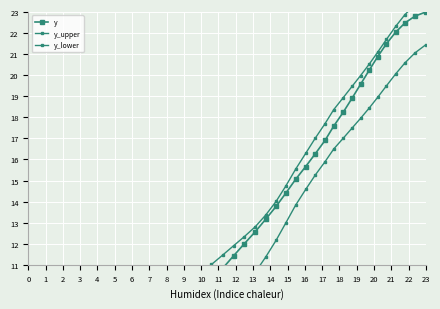

What is the maximum value shown in the chart?

23.7